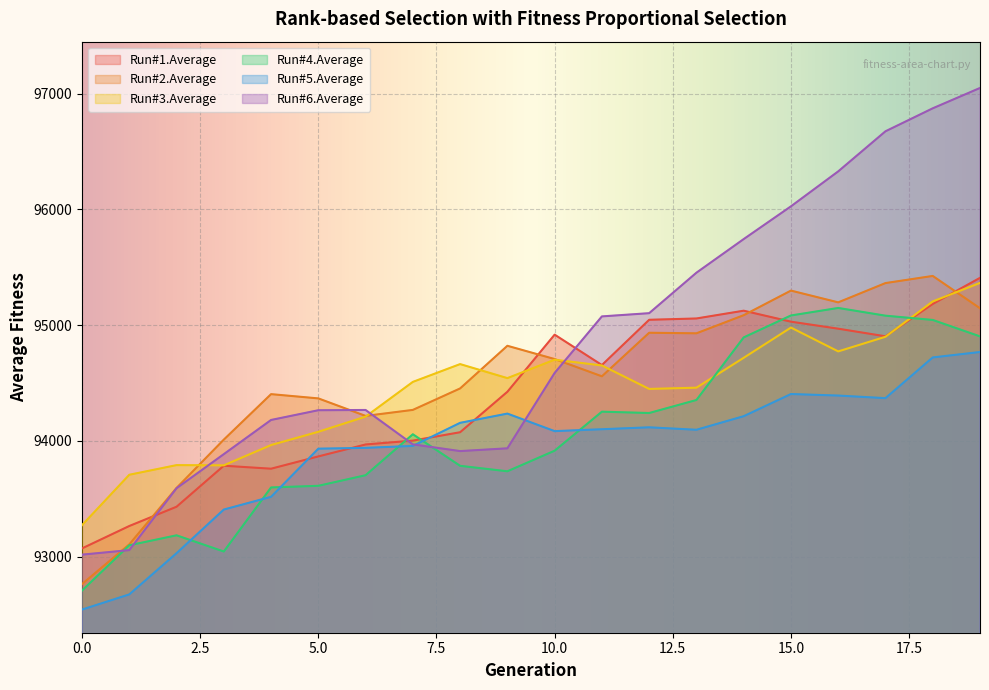

List the labels in order of Run#2.Average value, smallest first.

0, 1, 2, 3, 6, 7, 5, 4, 8, 11, 10, 9, 13, 12, 14, 19, 16, 15, 17, 18